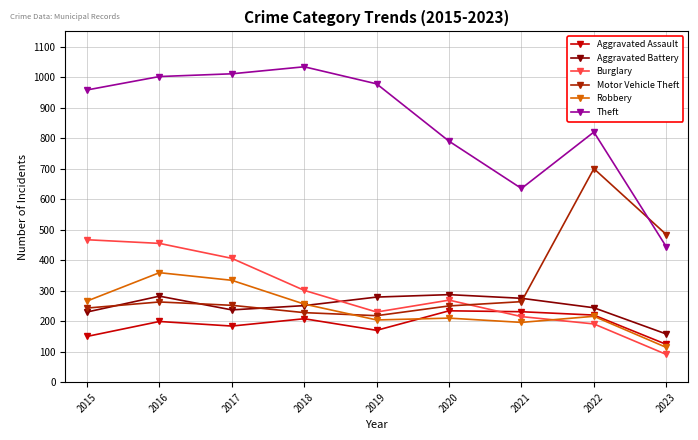

Which series changed the most between 2020 and 2023?

Theft